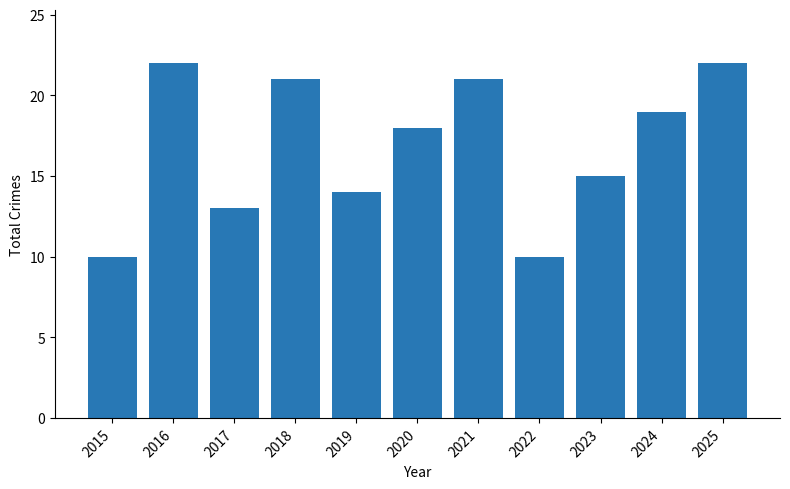

Is it true that the value at 2018 is 6?

False